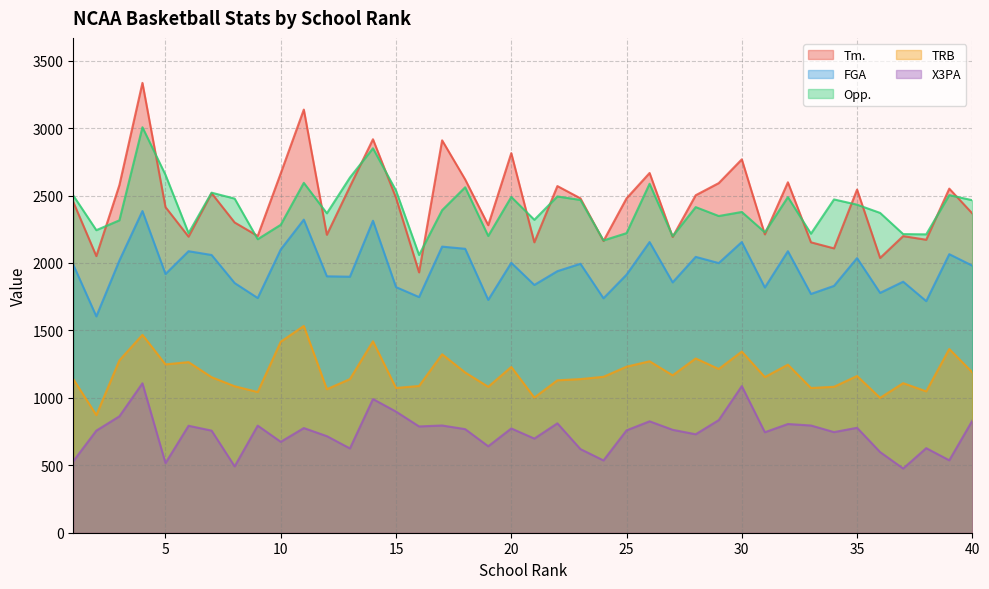

How many values in the Opp. series are below 2414?

20